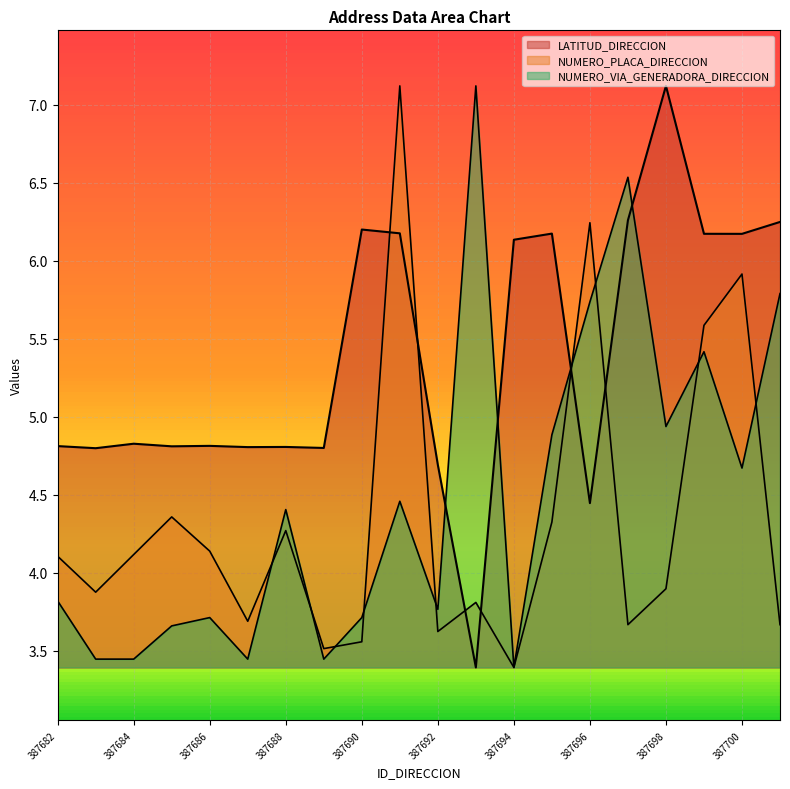

The value of NUMERO_VIA_GENERADORA_DIRECCION at 387689 is 4.8. True or false?

False